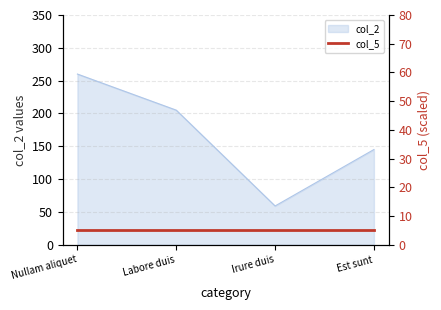

List the labels in order of value, smallest first.

Irure duis, Est sunt, Labore duis, Nullam aliquet